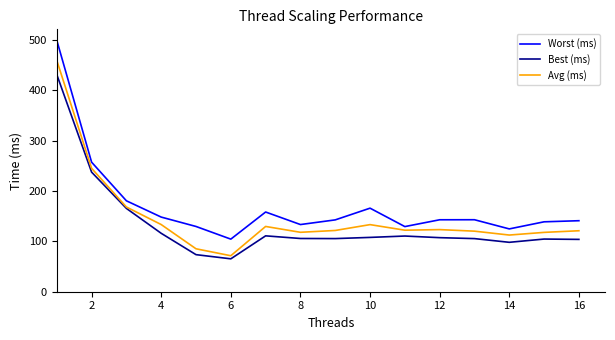

Which series has the largest total across all categories?

Worst (ms)